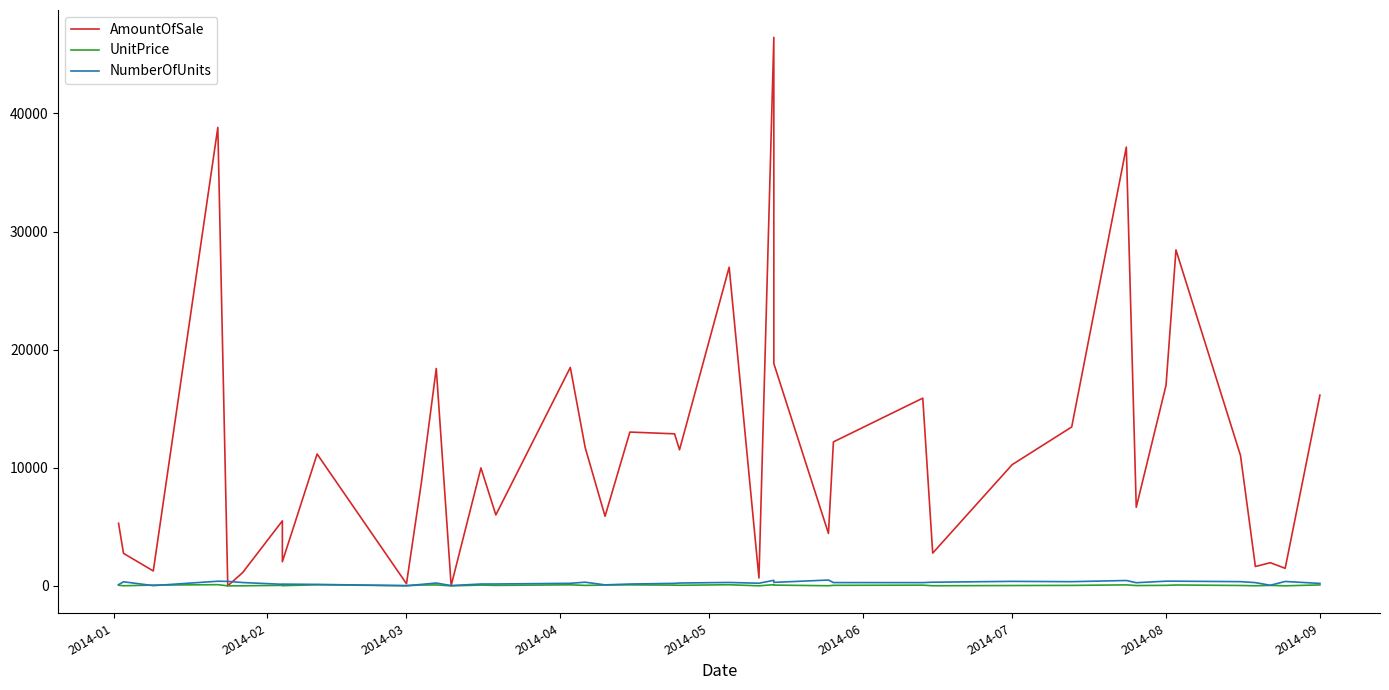

True or false: AmountOfSale and UnitPrice intersect in this chart.

True